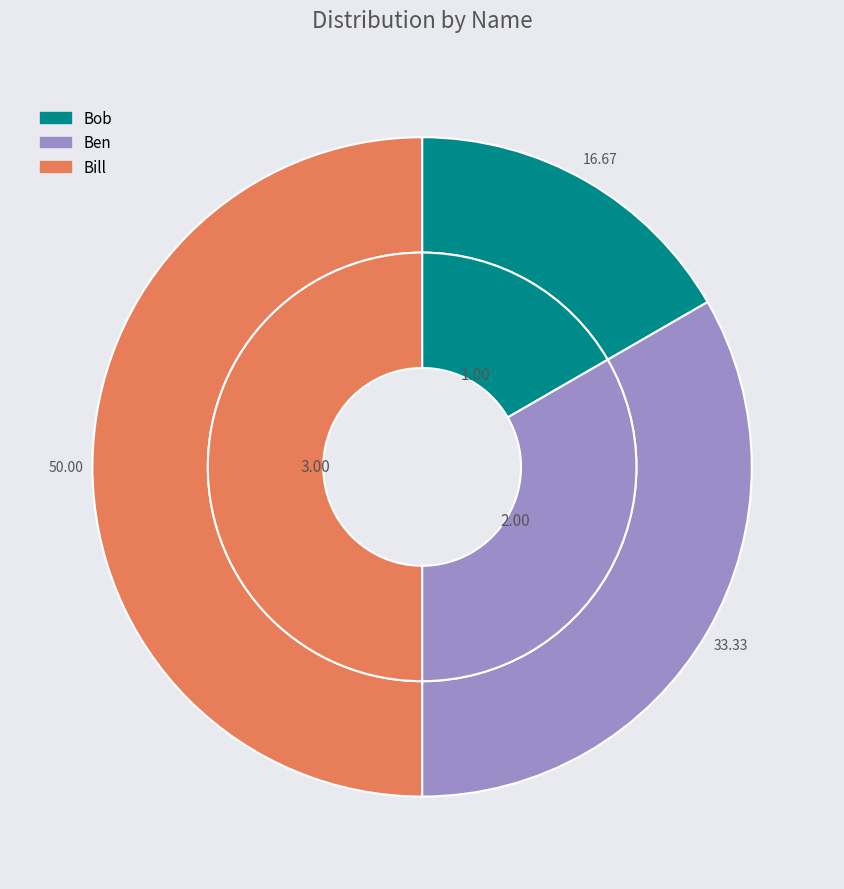

How many segments does this pie chart have?

3